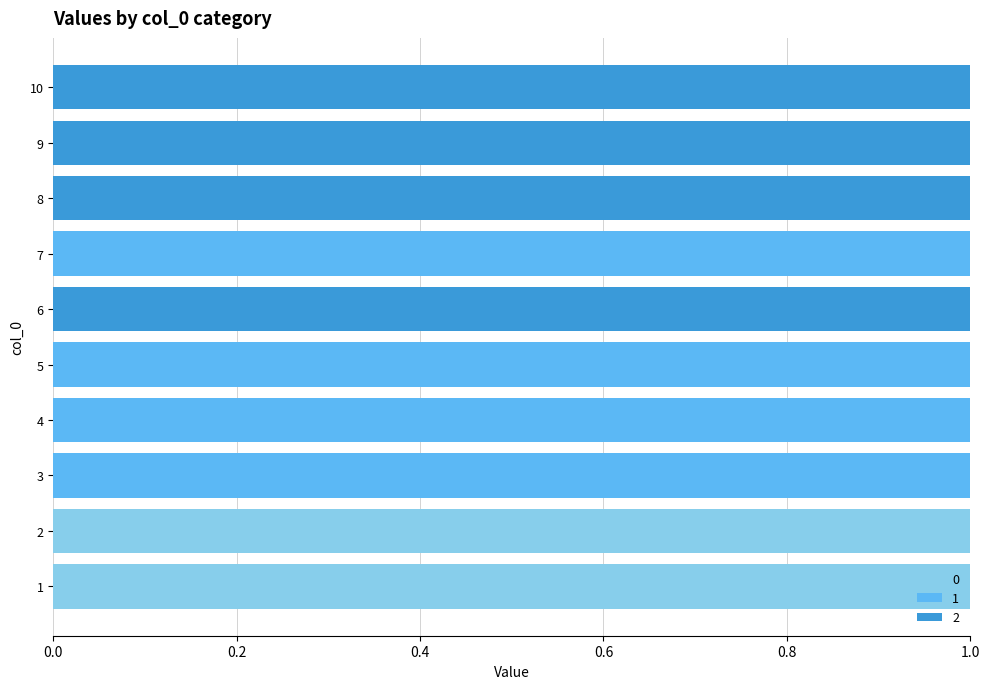

What are all the series names shown in the legend?

0, 1, 2